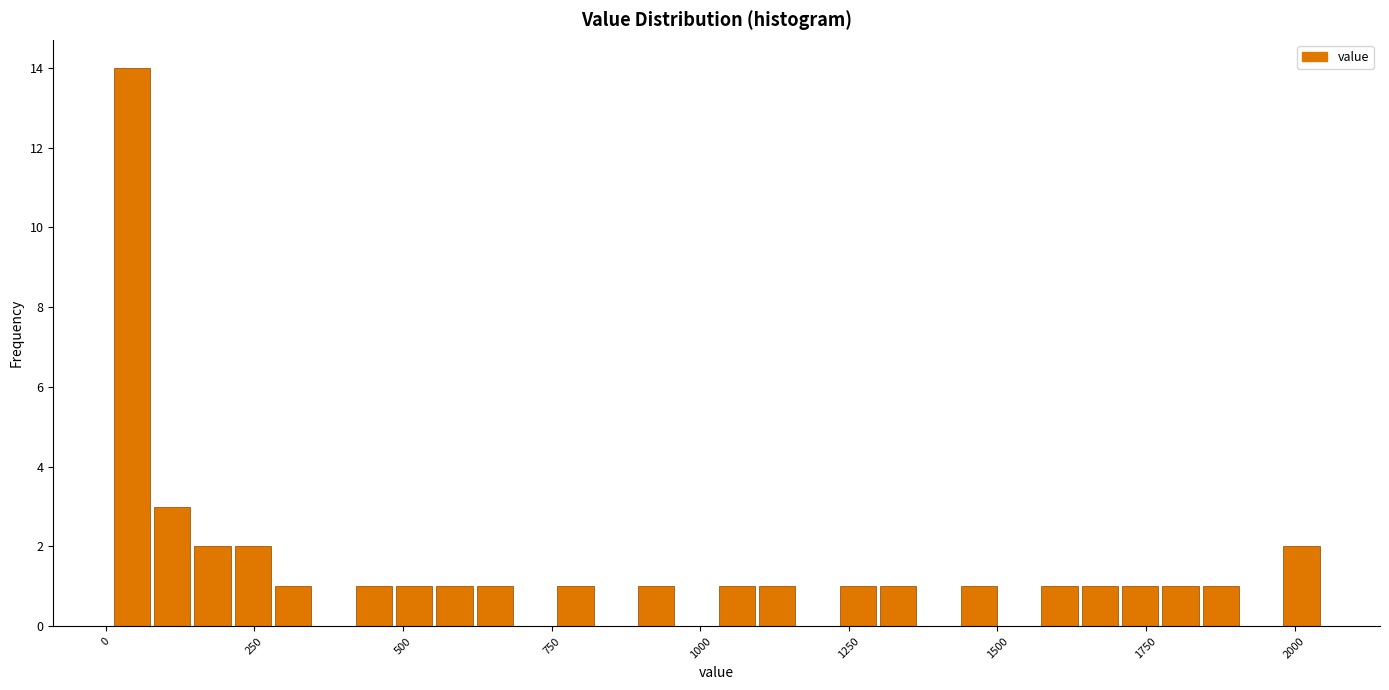

Read against the x-axis, roughly where is the centre of the tallest bar?

50